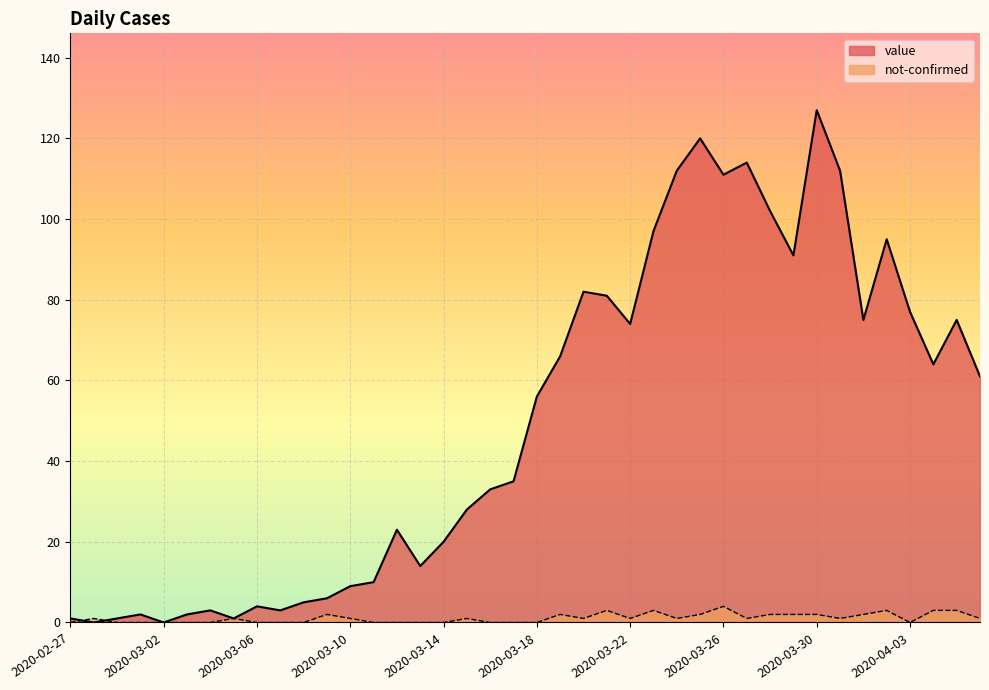

Which series has the largest total across all categories?

value